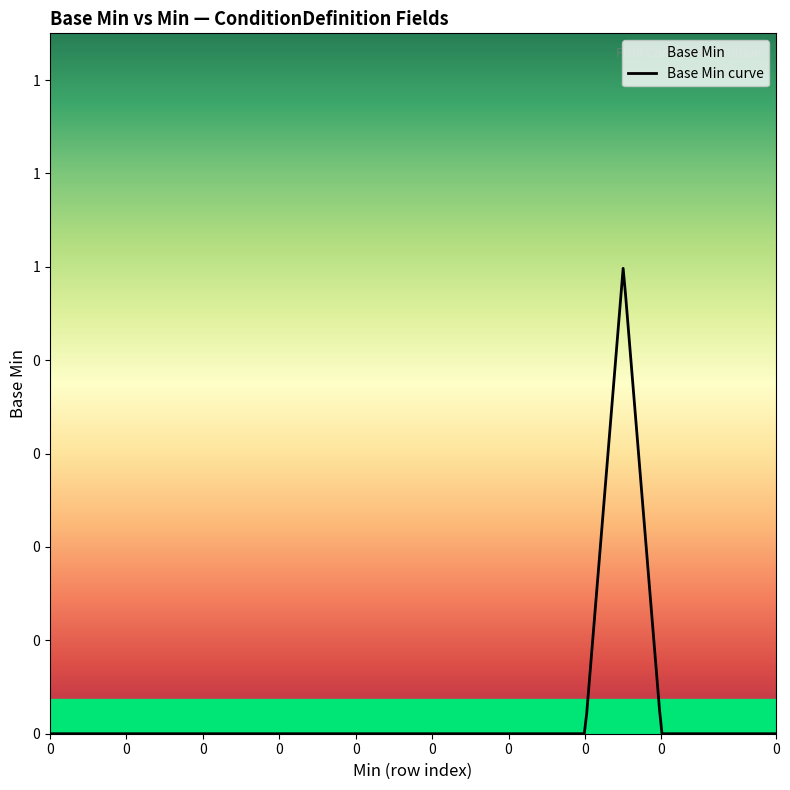

Does the chart display data point markers on the line(s)?

No